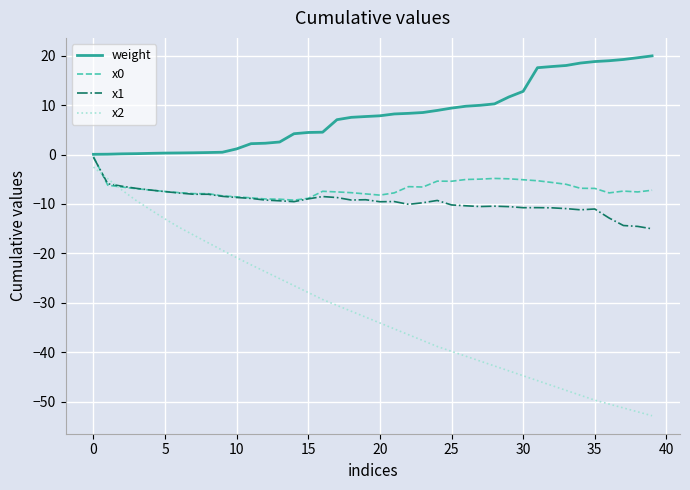

True or false: x2 and weight cross at least once.

False